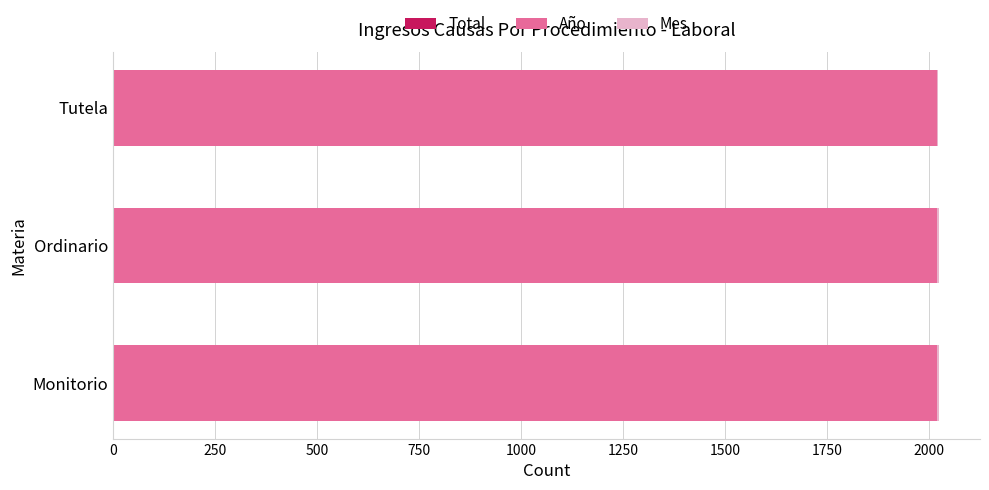

Count the number of data series in this chart.

3